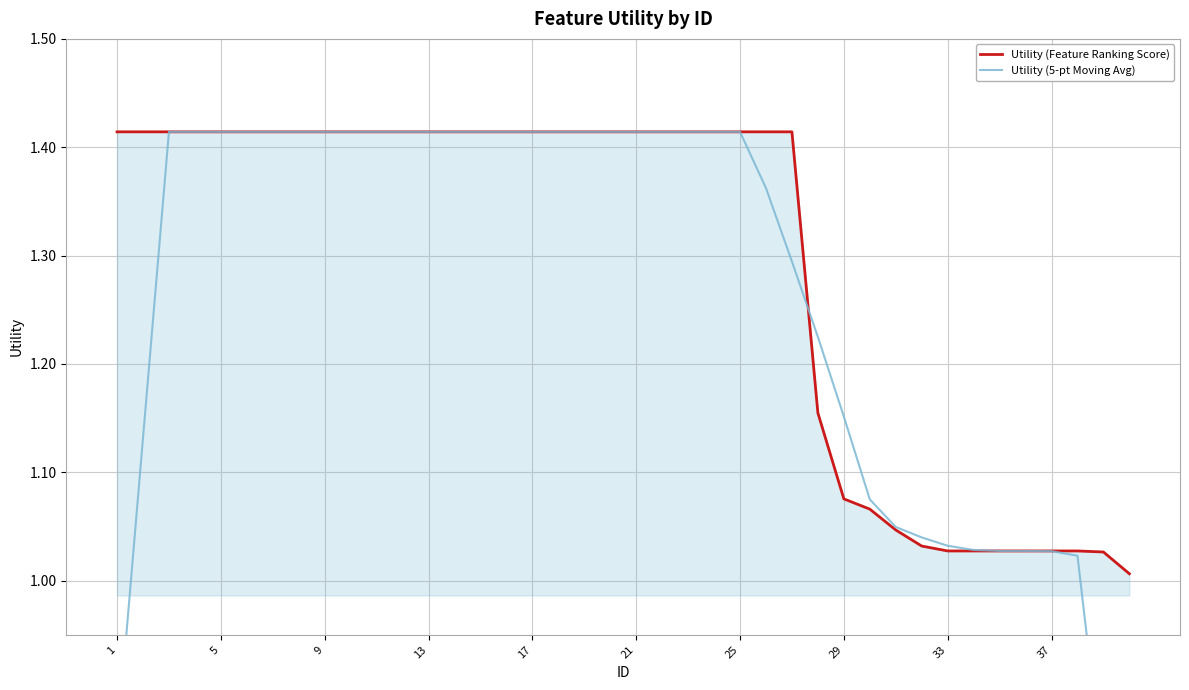

What are all the series names shown in the legend?

Utility (Feature Ranking Score), Utility (5-pt Moving Avg)